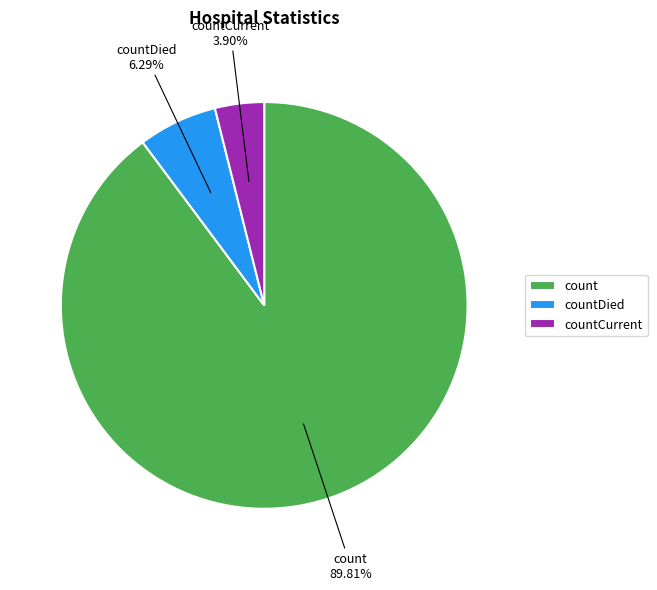

How many slices are in this pie chart?

3